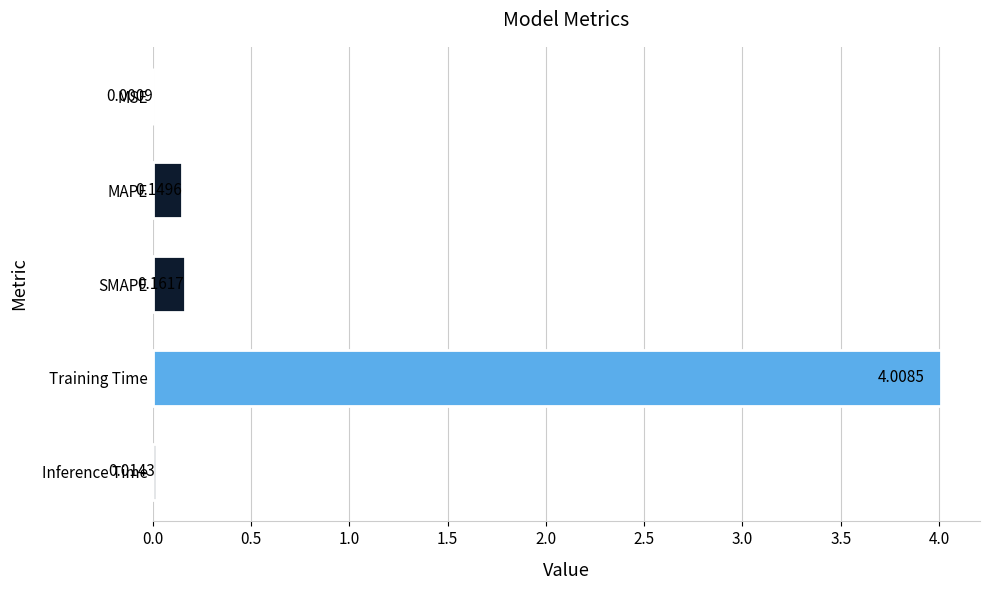

Which label corresponds to the largest value in the chart?

Training Time